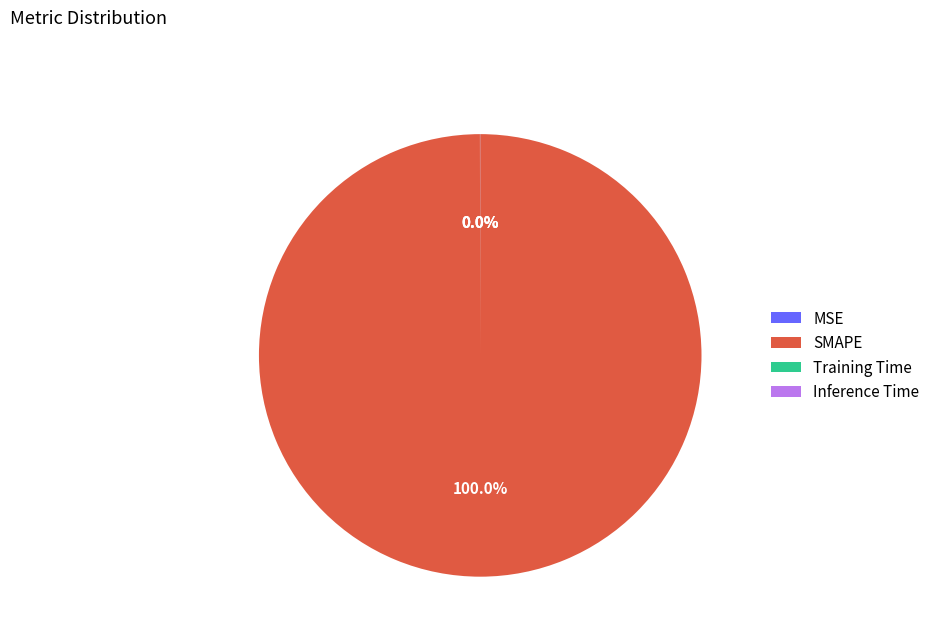

Which category has the biggest portion of the pie?

SMAPE